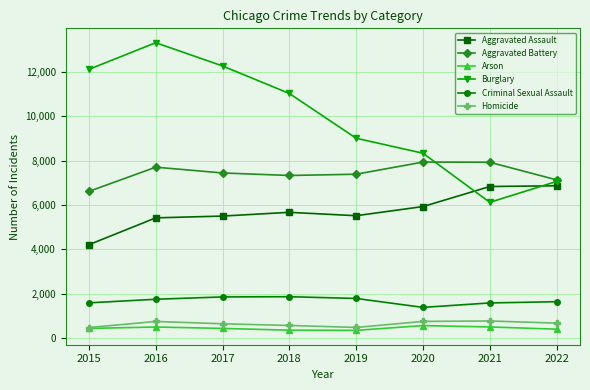

At which label does Criminal Sexual Assault reach its minimum?

2020